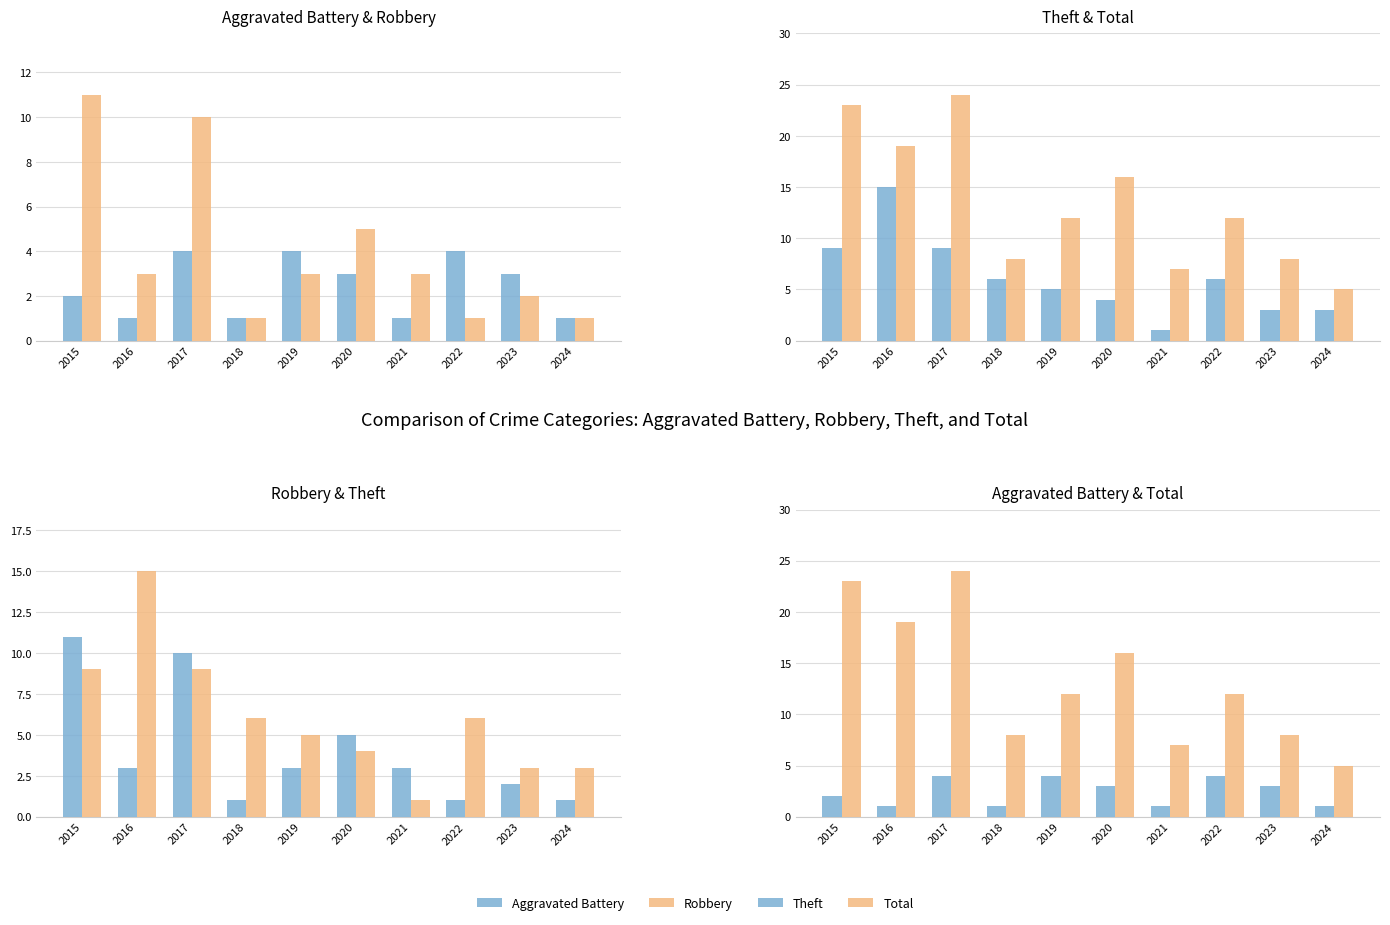

True or false: Theft has a value of 3 at 2018.

False